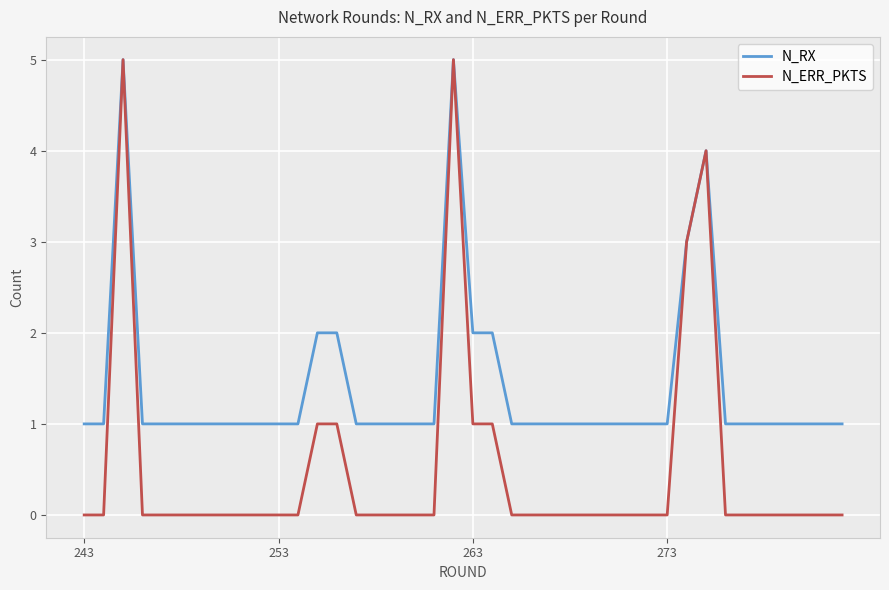

What is the highest value of the N_RX series?

5